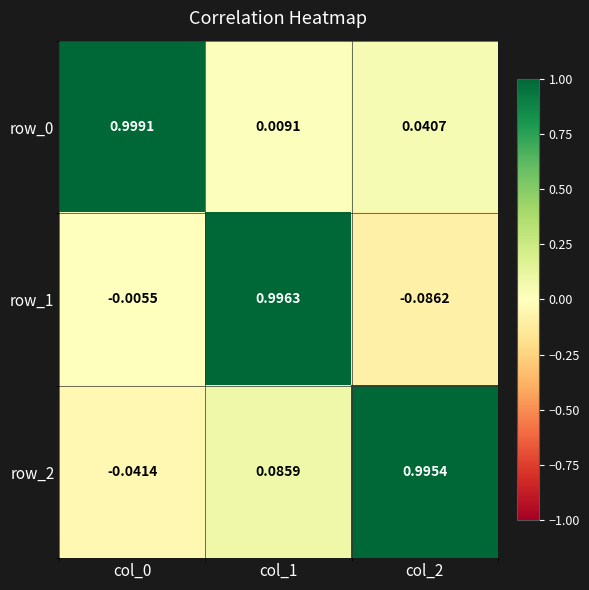

At which category does the chart reach its minimum across all series?

col_2